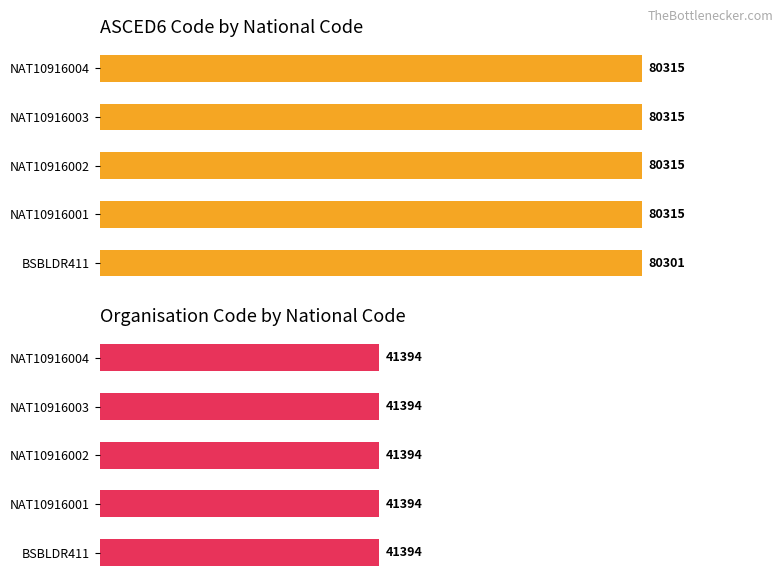

Does the chart contain any negative values?

No